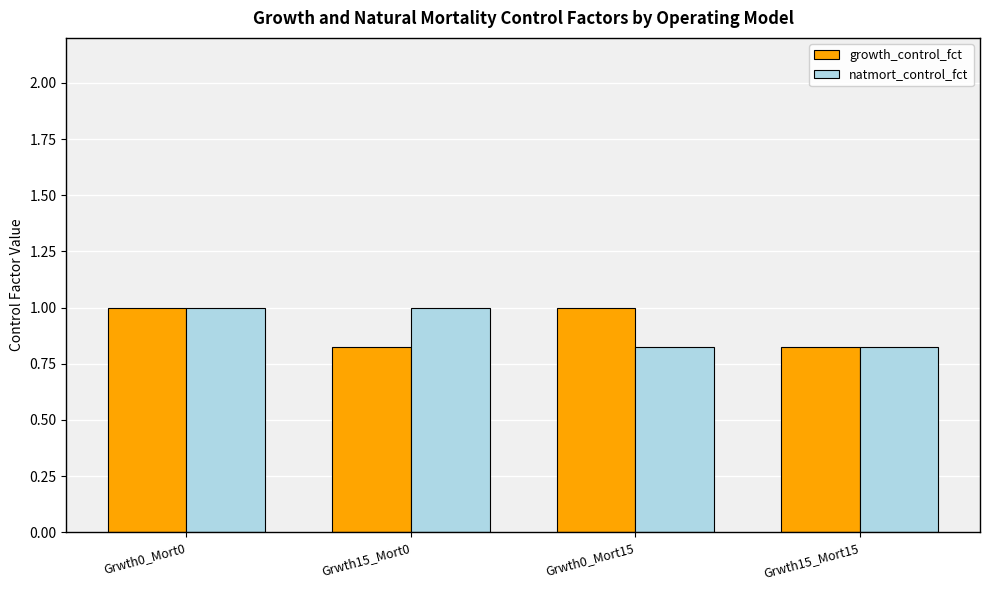

What is the highest value of the growth_control_fct series?

1.0